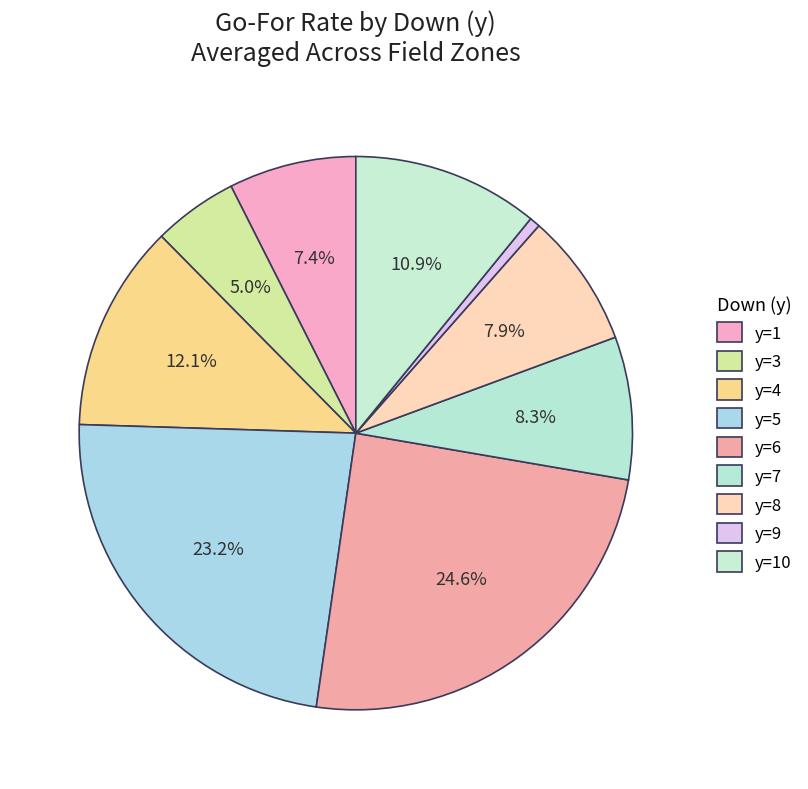

The y=3 slice represents 18% of the pie. True or false?

False